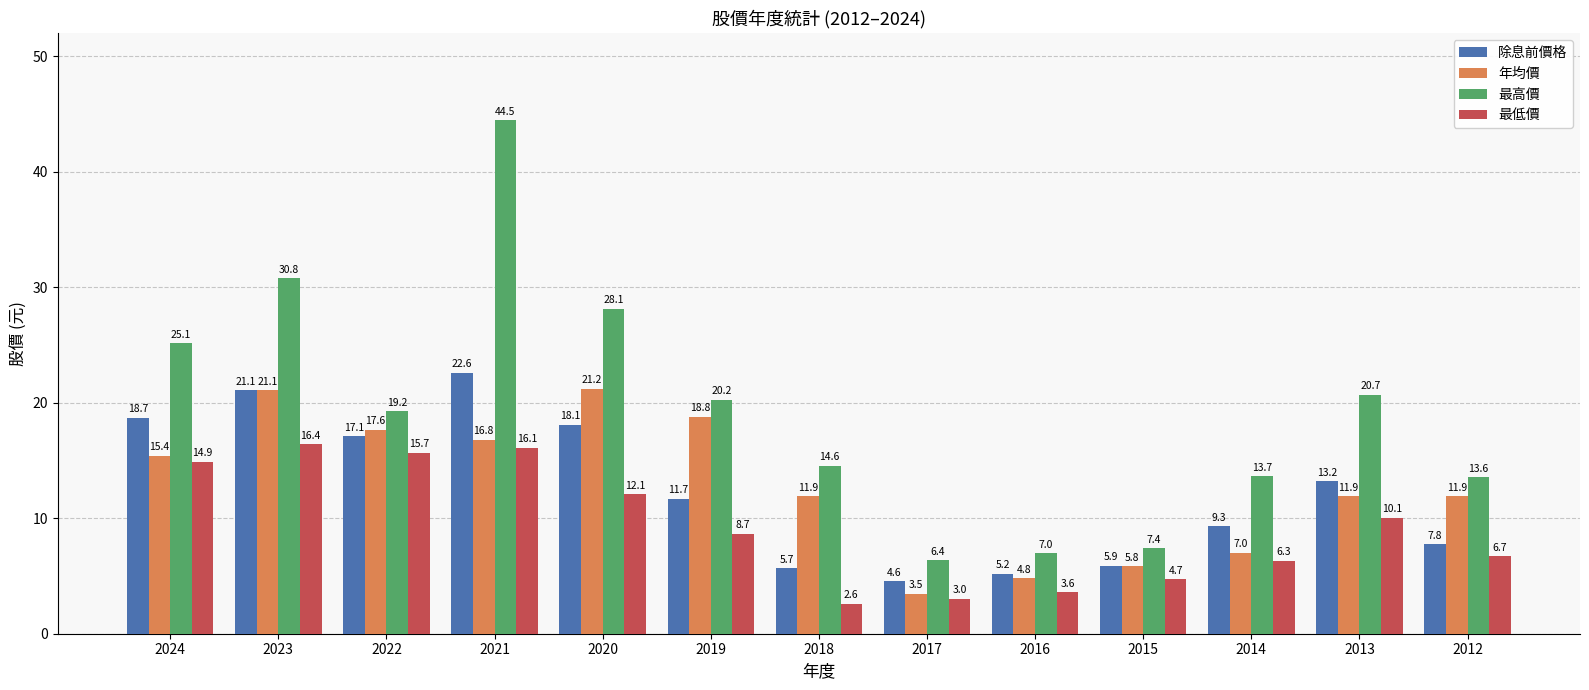

What is the total value across all series at 2019?

59.4